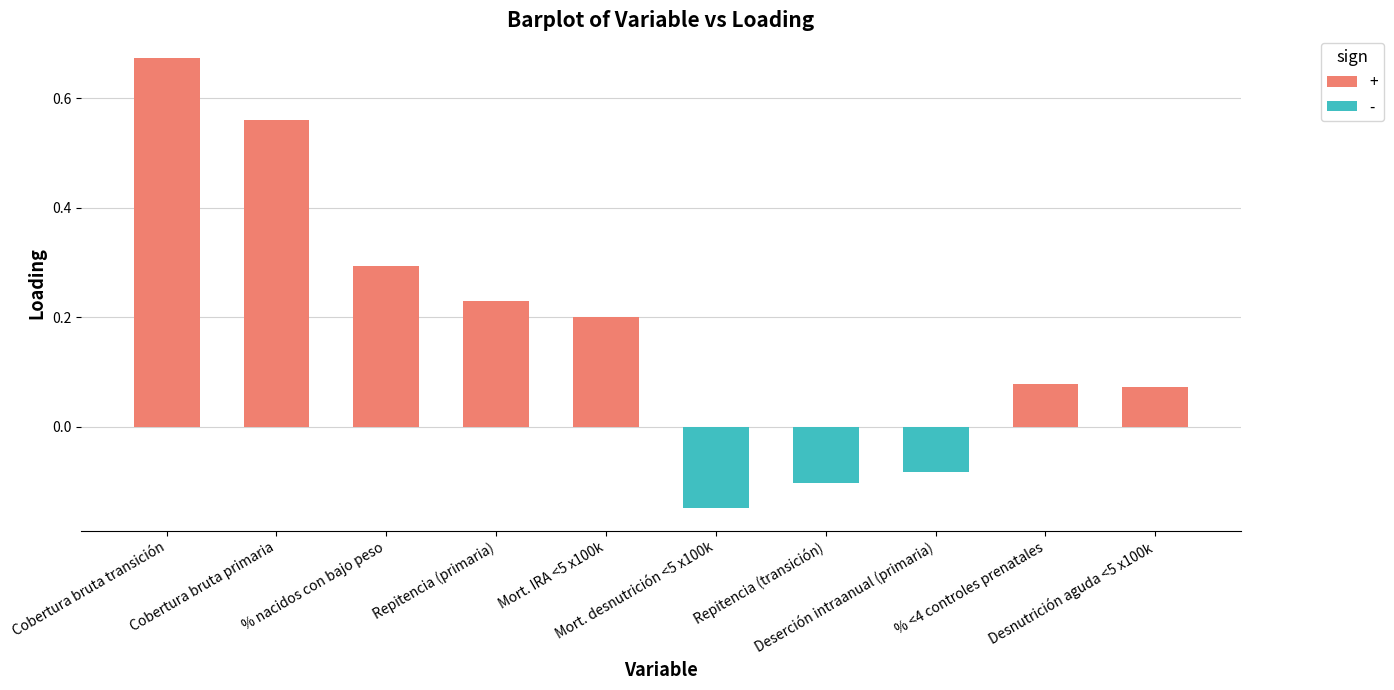

What position from the right is Cobertura bruta primaria?

9